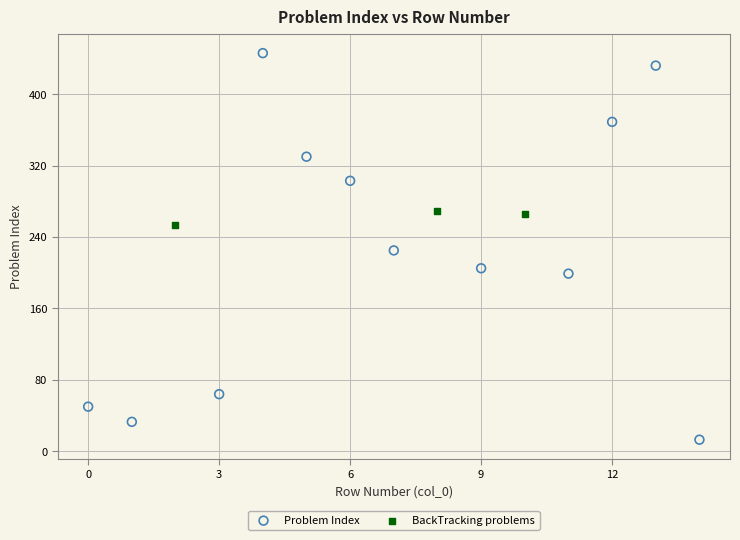

Which series contains the lowest Y value?

Problem Index